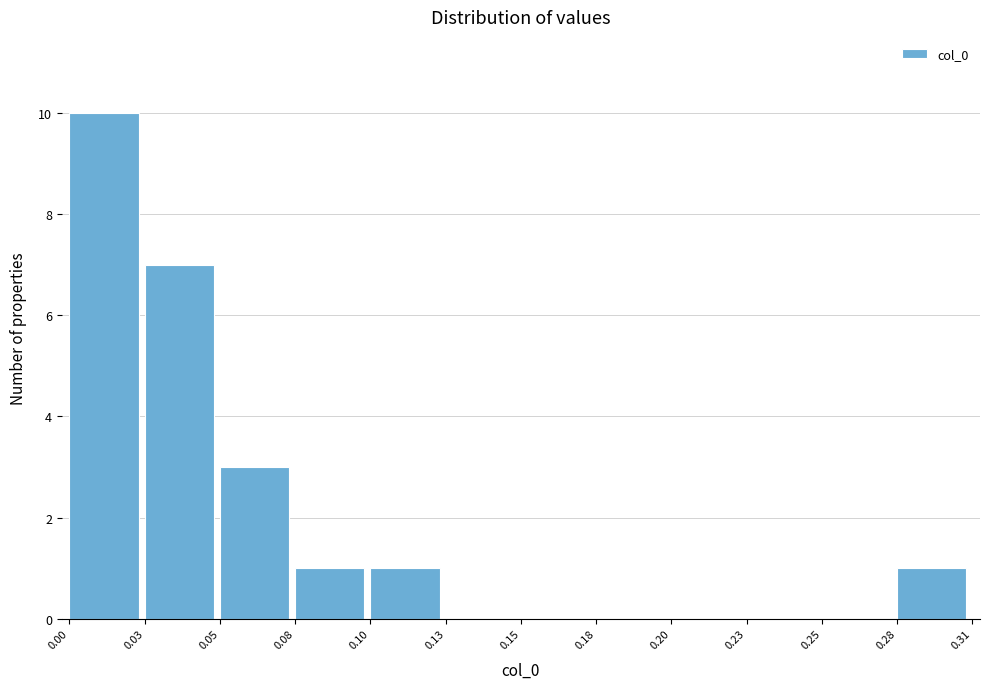

Reading left to right, transcribe all the data shown in this chart.

0.00=10	0.03=7	0.05=3	0.08=1	0.10=1	0.13=0	0.15=0	0.18=0	0.20=0	0.23=0	0.25=0	0.28=1